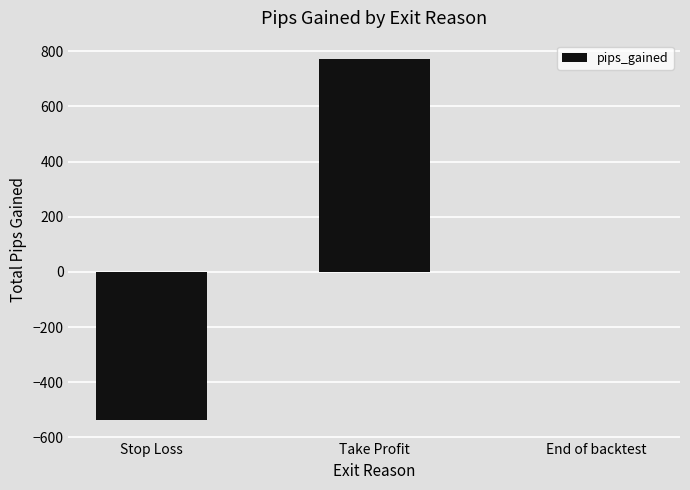

Reading right to left, extract all data points from this chart.

0.0	772.8	-538.5